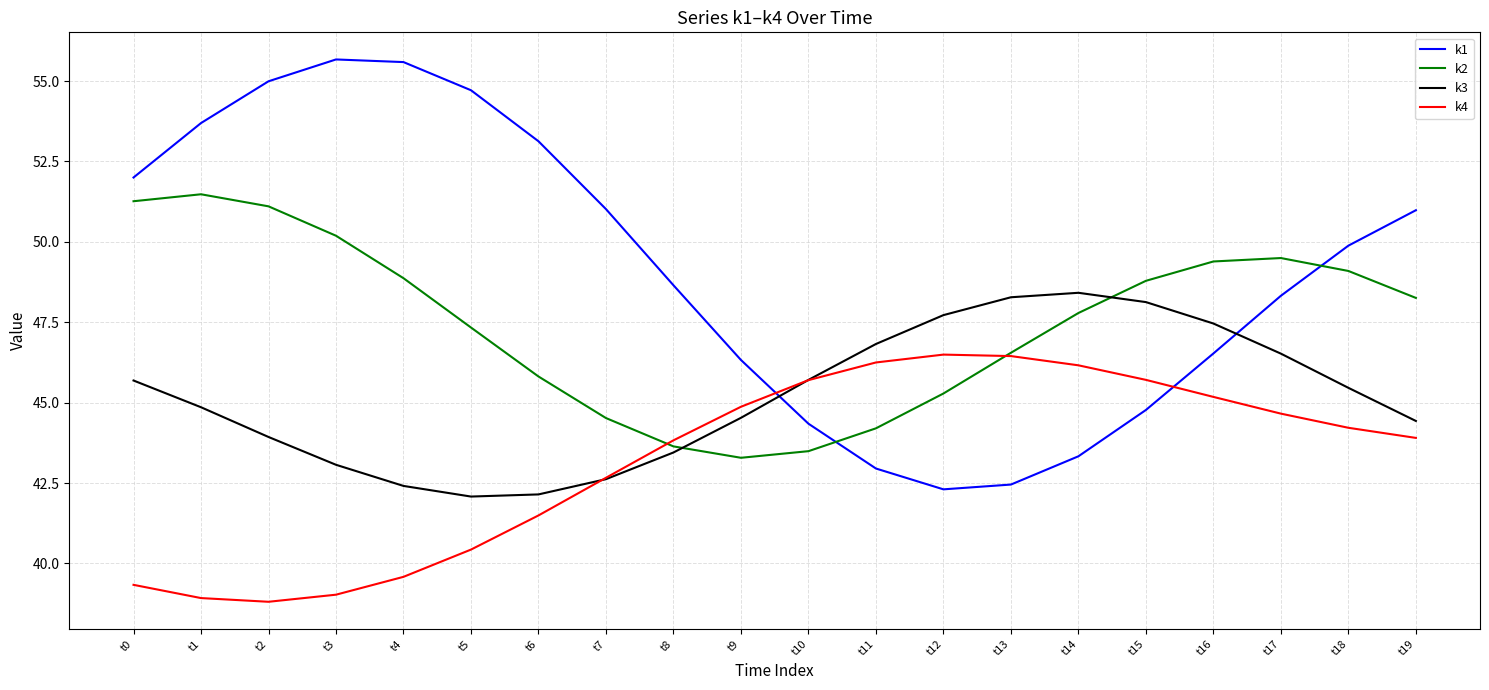

What is the difference between the k4 values at t11 and t4?

6.7